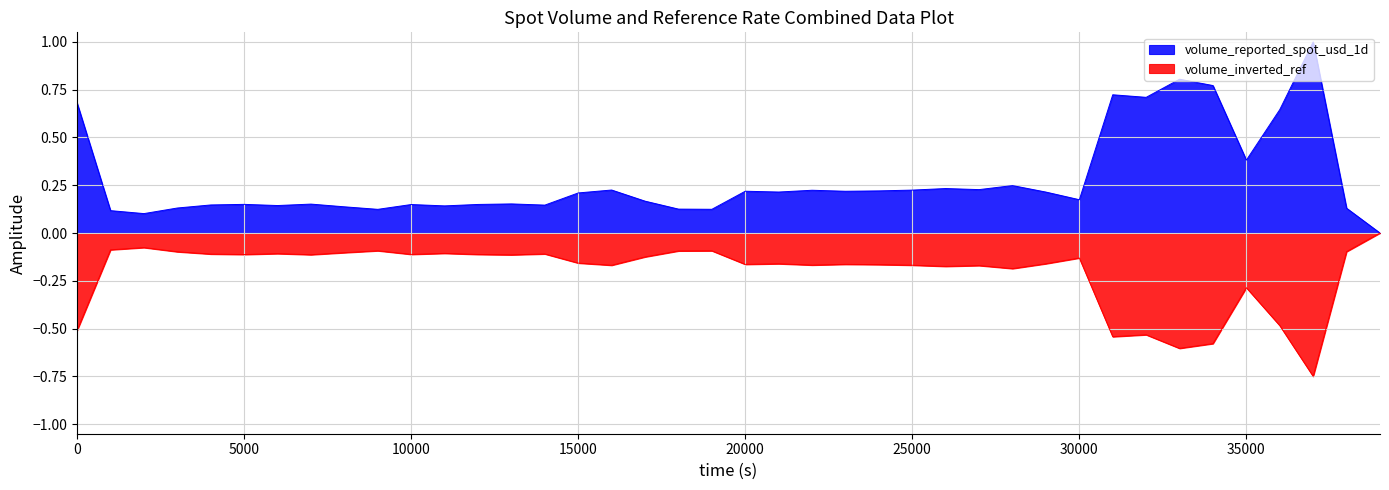

Rank the series at 0 from lowest to highest value.

volume_inverted_ref, volume_reported_spot_usd_1d